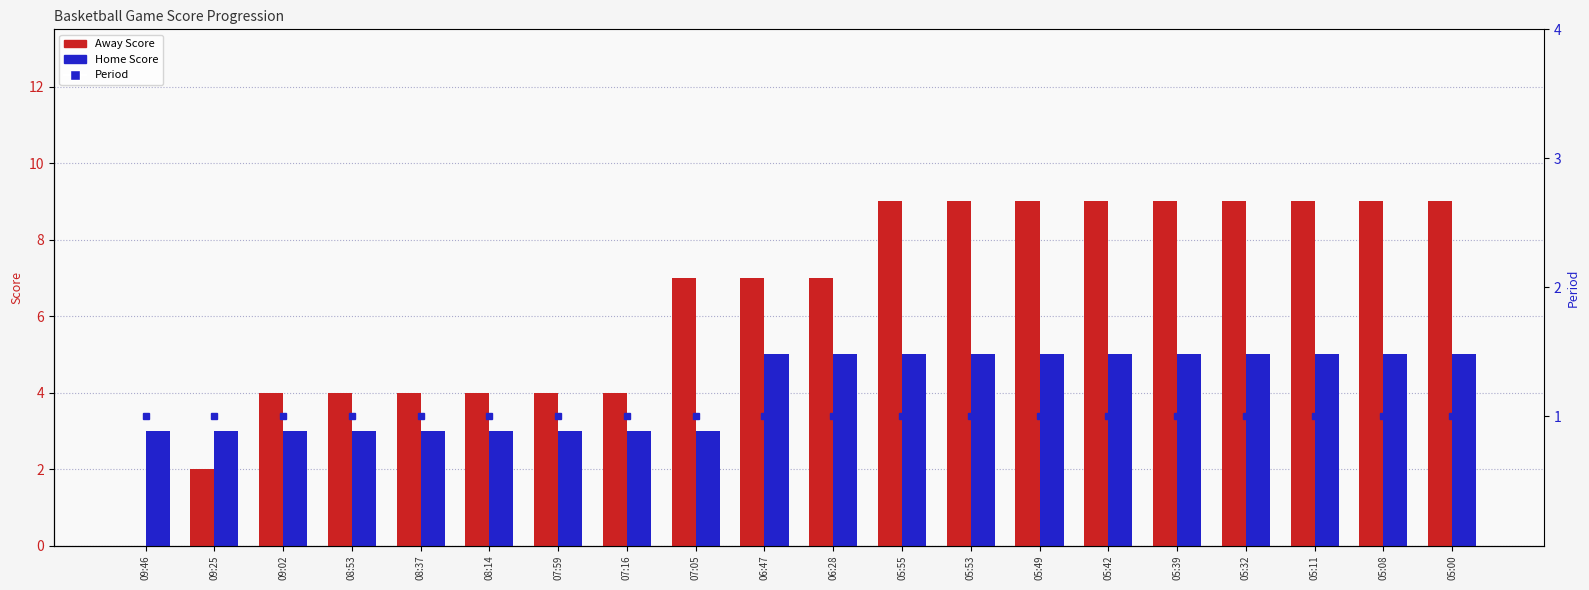

What is the highest value of the Away Score series?

9